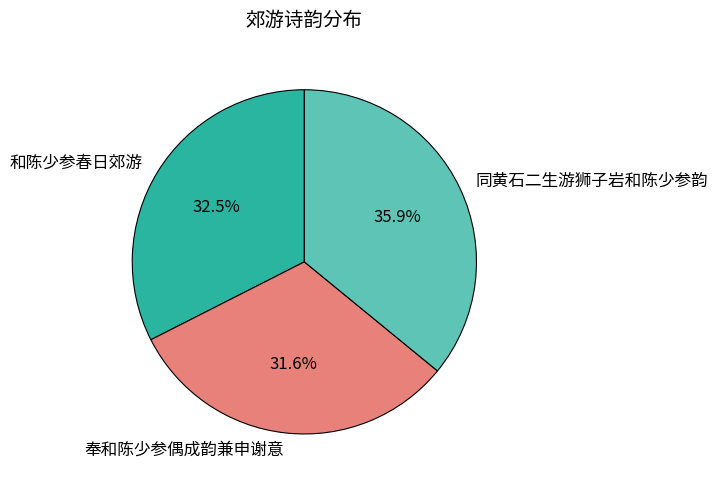

What is the smallest slice in the pie chart?

奉和陈少参偶成韵兼申谢意